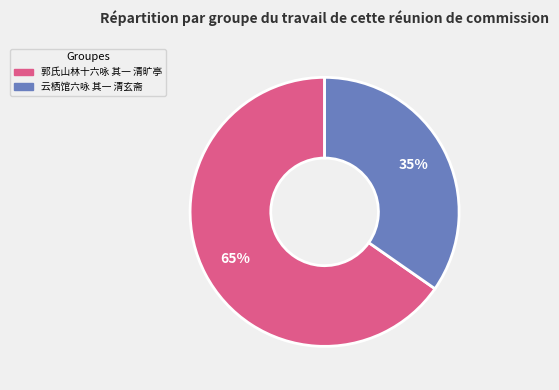

Approximately how many times larger is the value at 郭氏山林十六咏 其一 清旷亭 compared to 云栖馆六咏 其一 清玄斋?

1.9